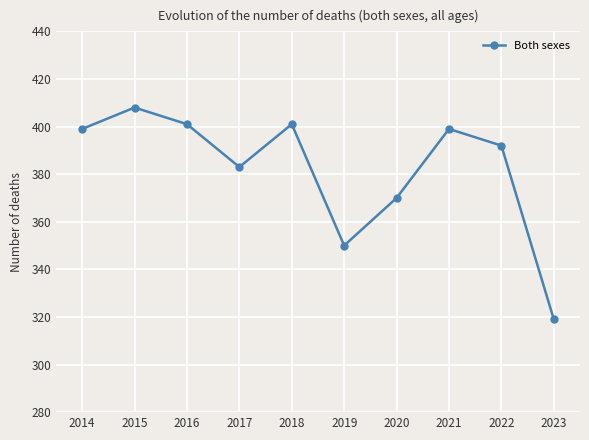

What is the change in value from 2022 to 2023?

-73